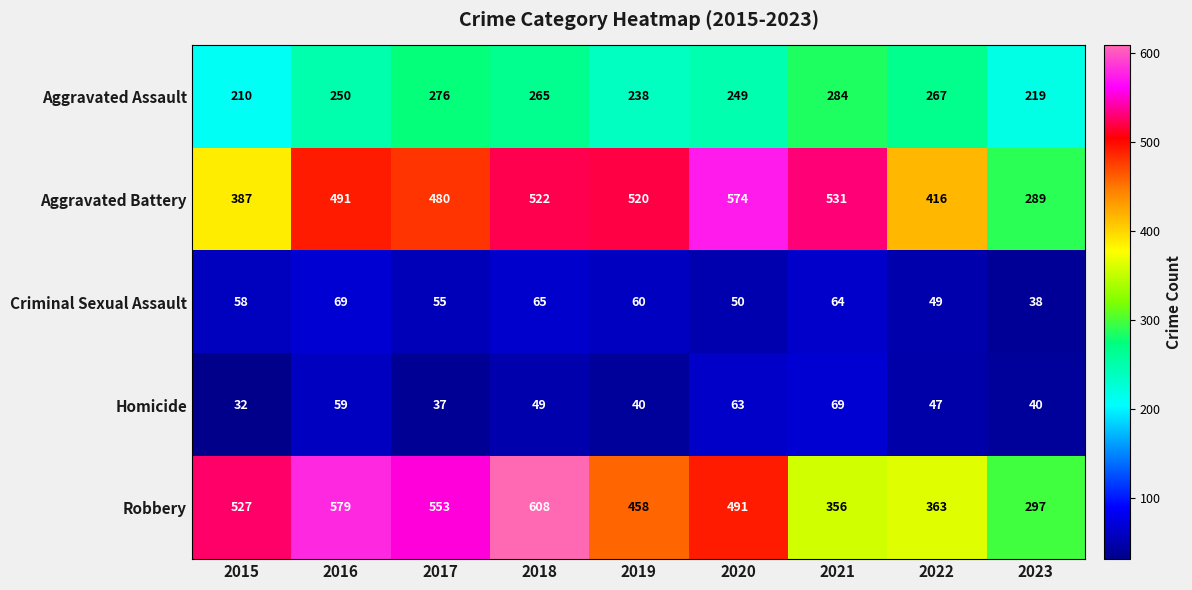

Is it true that Criminal Sexual Assault equals 38 at 2023?

True